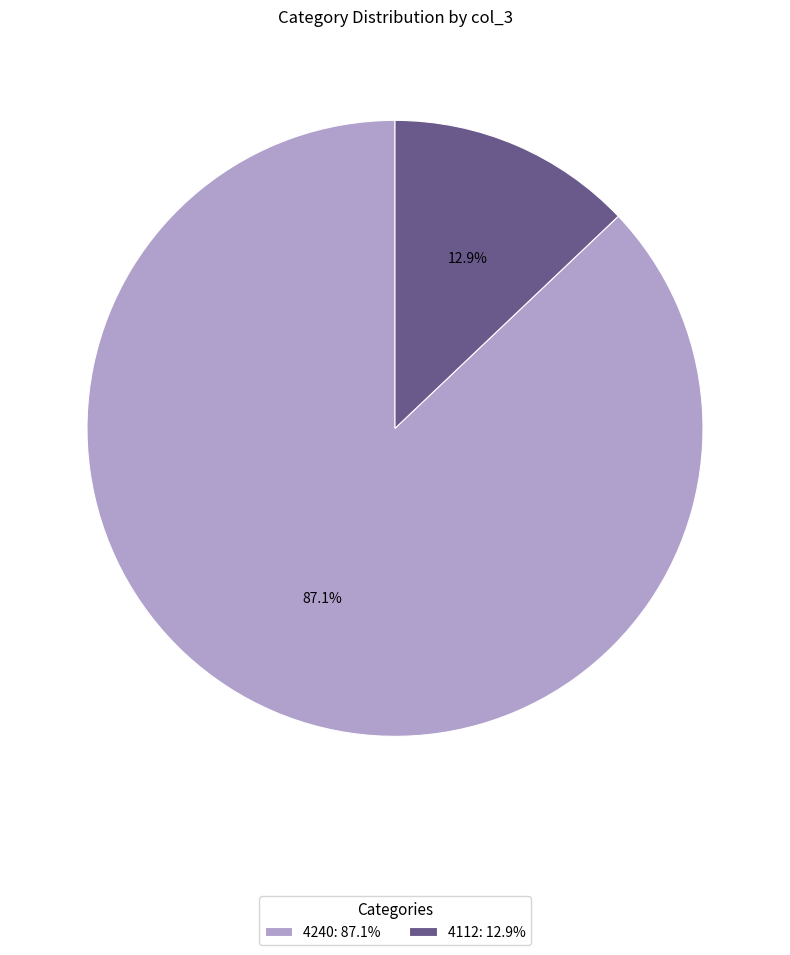

Rank the categories by value from lowest to highest.

4112, 4240